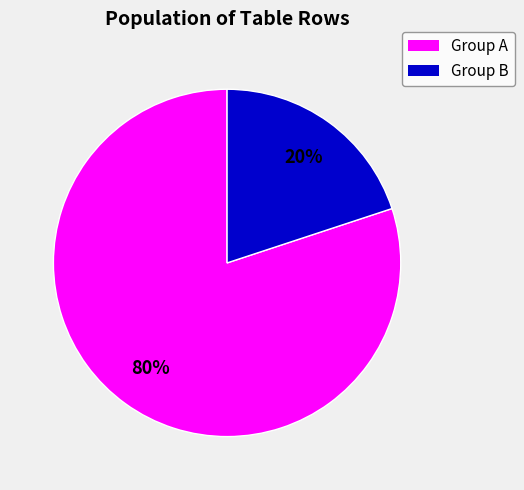

How many slices are in this pie chart?

2